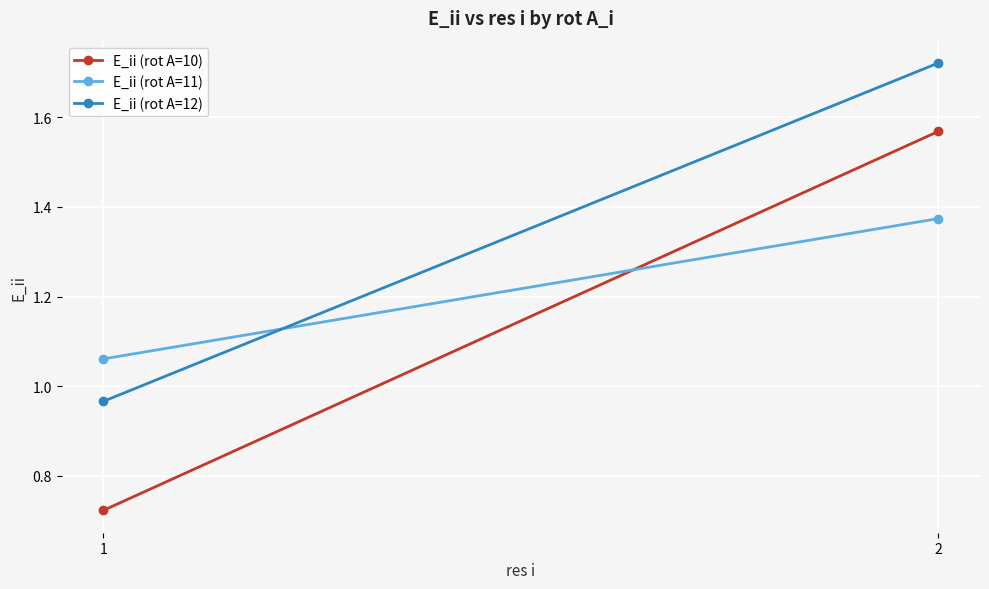

List the series in order of their overall mean, lowest first.

E_ii (rot A=10), E_ii (rot A=11), E_ii (rot A=12)